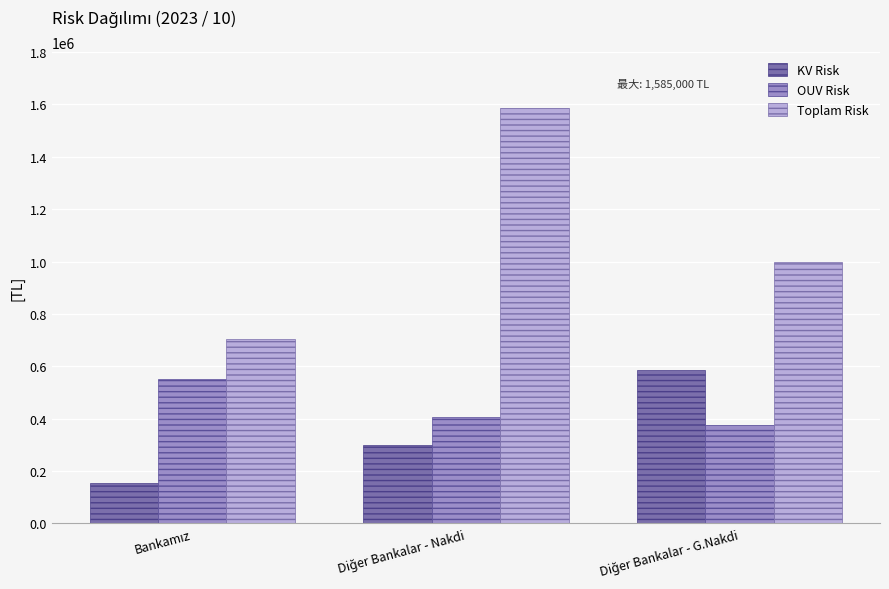

Reading left to right, extract all data points from this chart.

KV Risk: 155000	300000	585000
OUV Risk: 550000	405000	375000
Toplam Risk: 705000	1585000	1000000